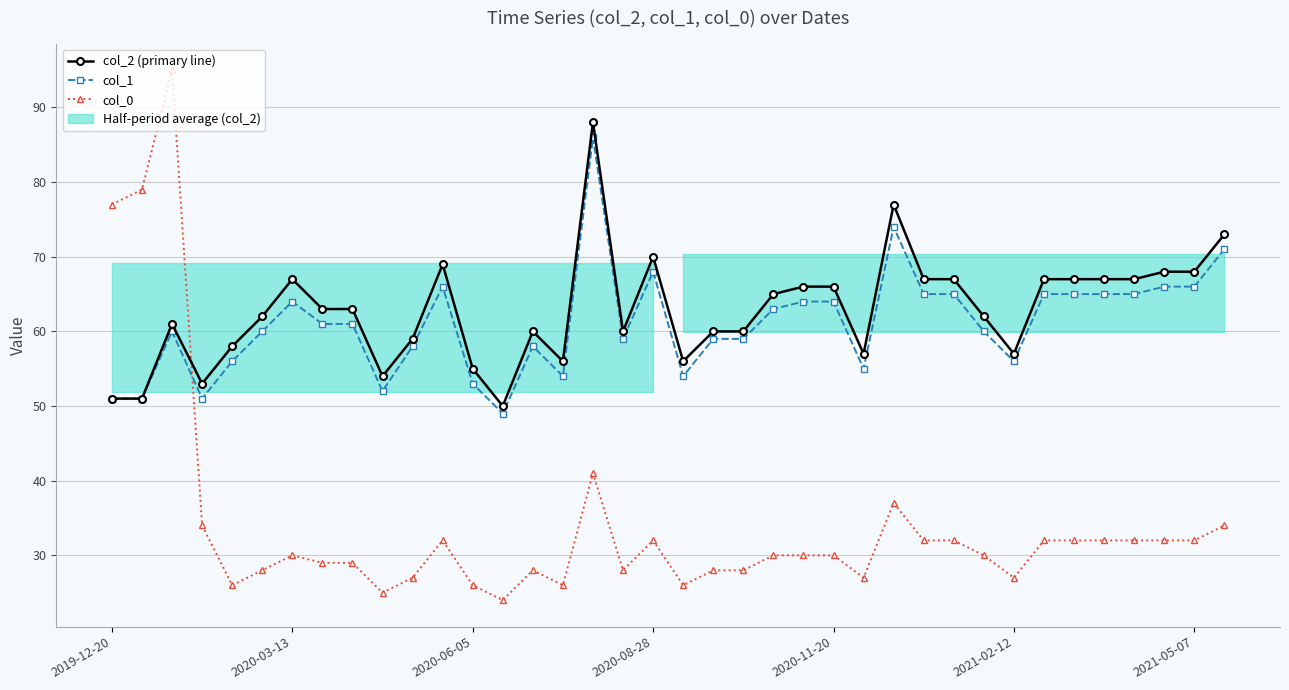

True or false: col_2 (primary line) and col_1 cross at least once.

False